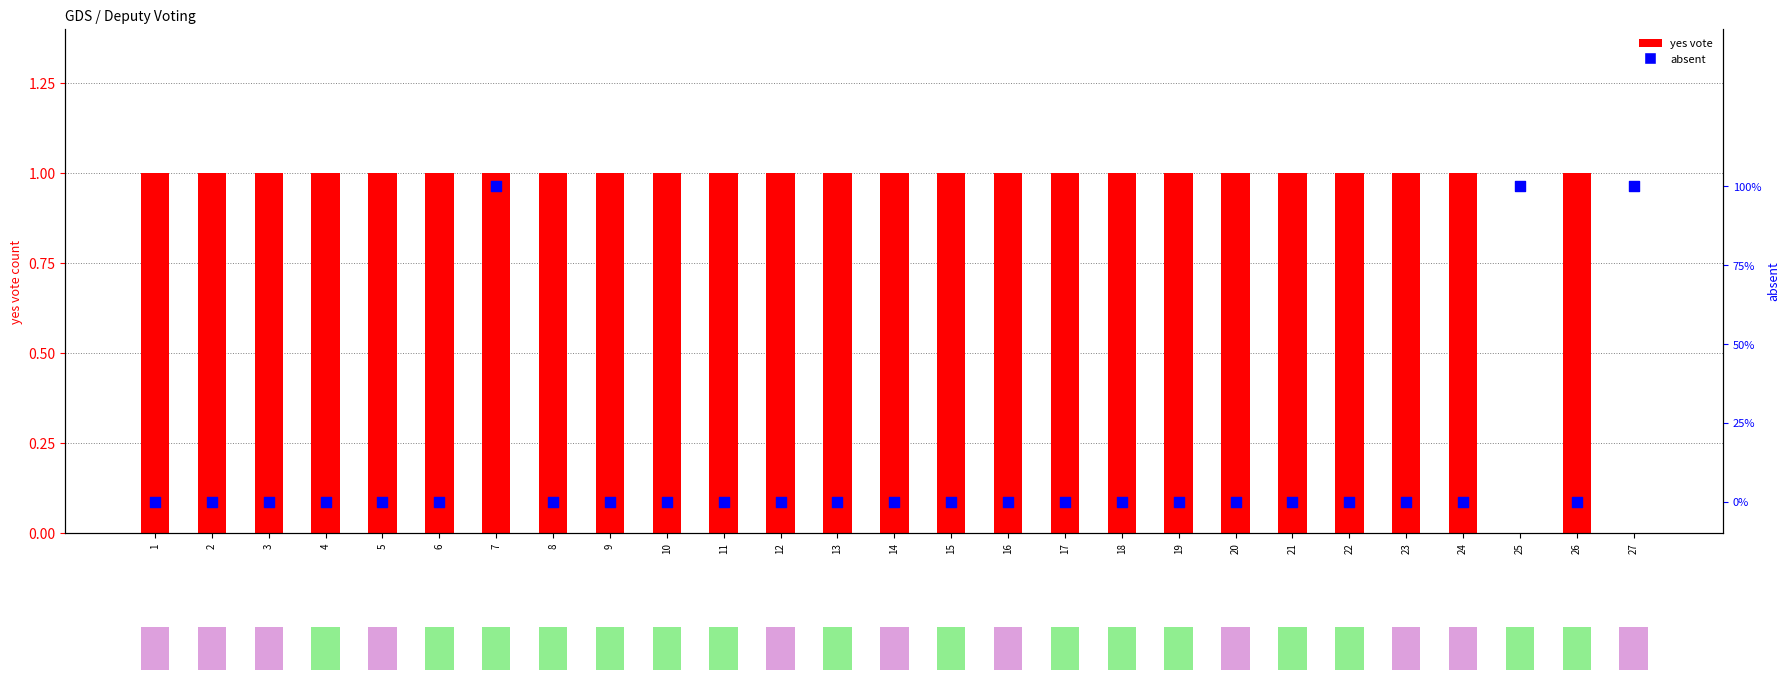

Which series has the largest Y range (max minus min)?

yes vote